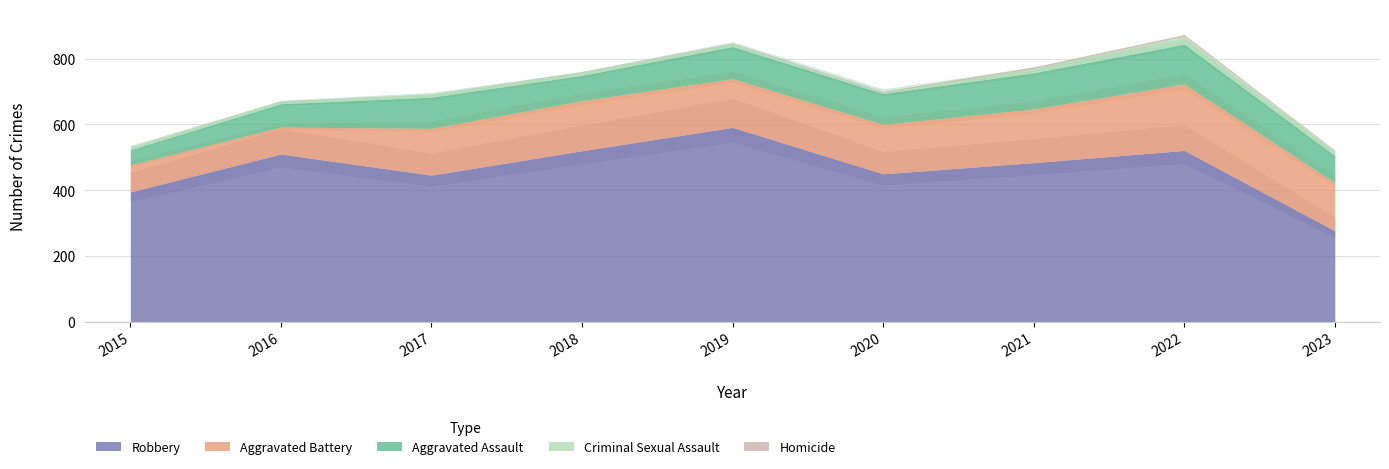

At which category does the chart reach its minimum across all series?

2015